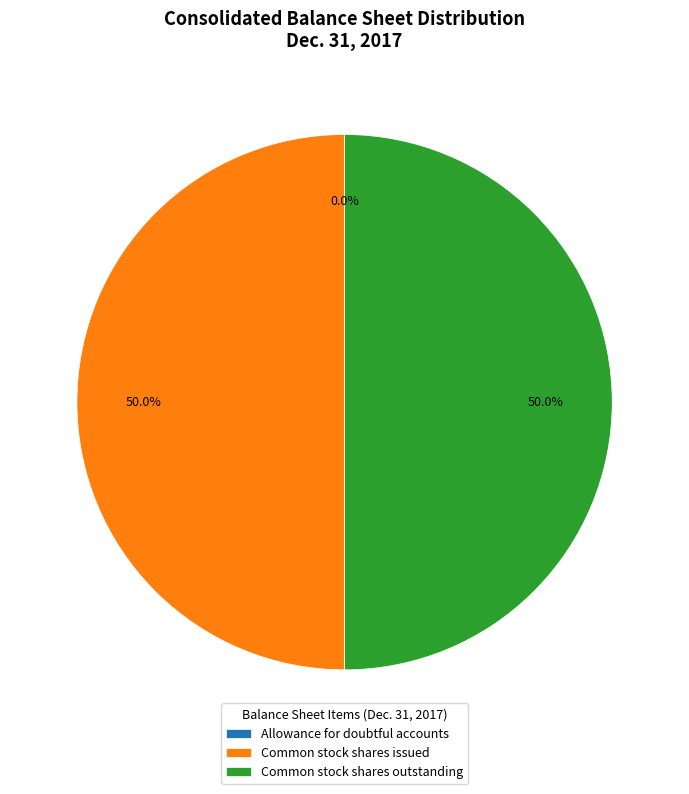

What is the ratio of the value at Common stock shares outstanding to the value at Common stock shares issued?

1.0